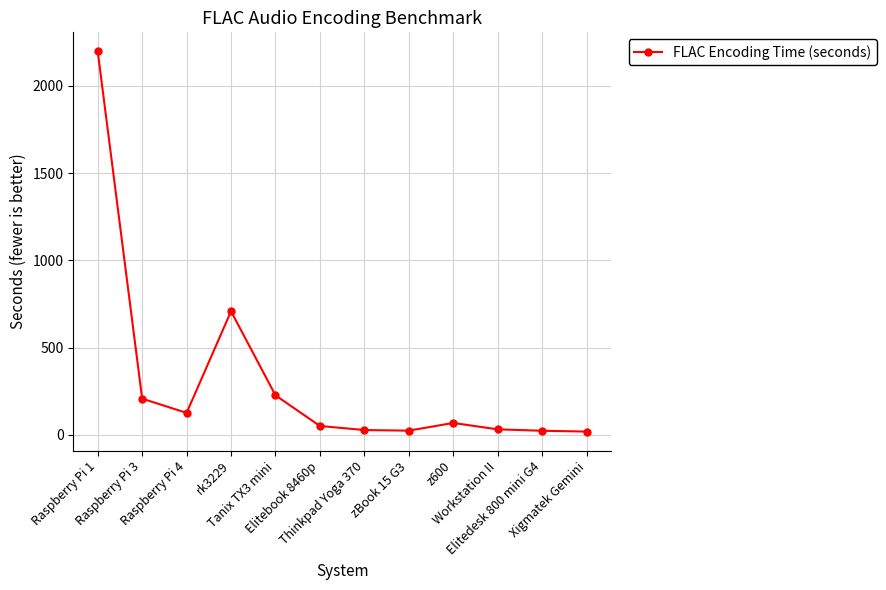

What is the ratio of the value at rk3229 to the value at Raspberry Pi 4?

5.6